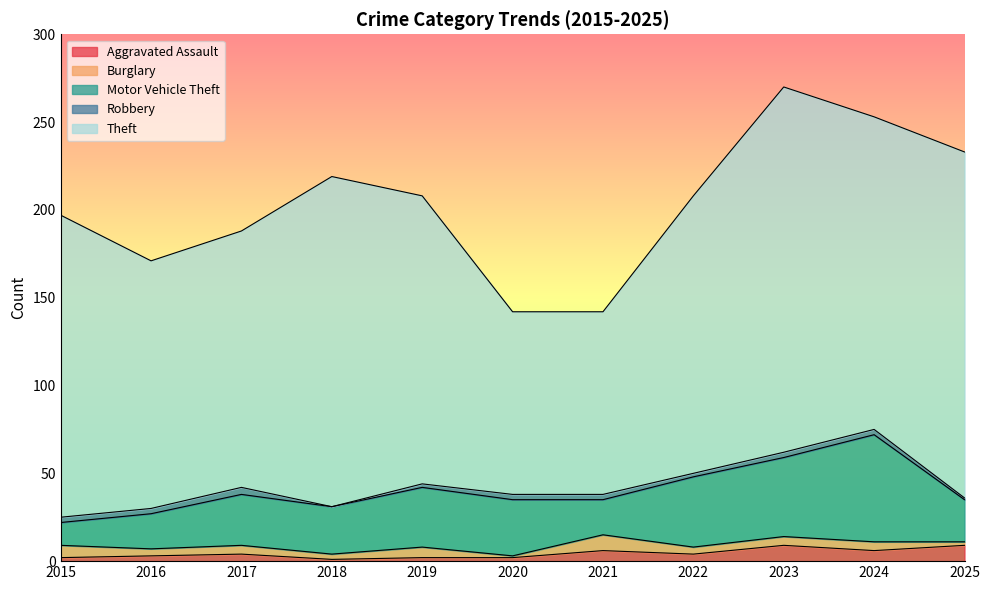

True or false: Motor Vehicle Theft and Aggravated Assault cross at least once.

False